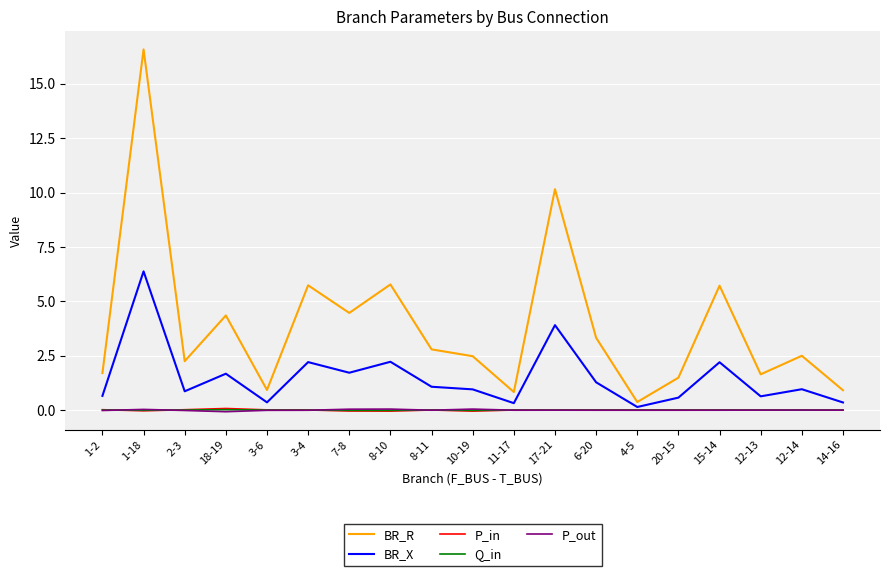

True or false: P_out and BR_R intersect in this chart.

False